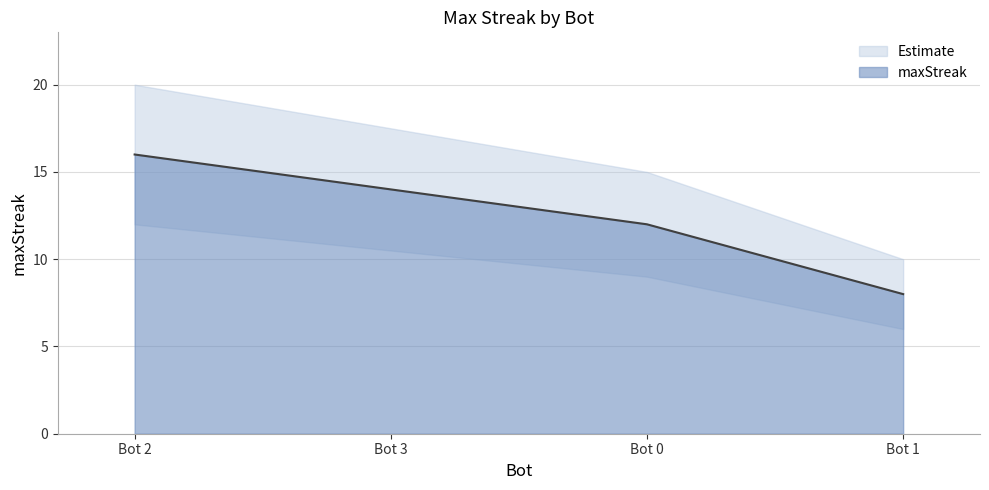

Reading left to right, extract all data points from this chart.

Bot 2=16	Bot 3=14	Bot 0=12	Bot 1=8